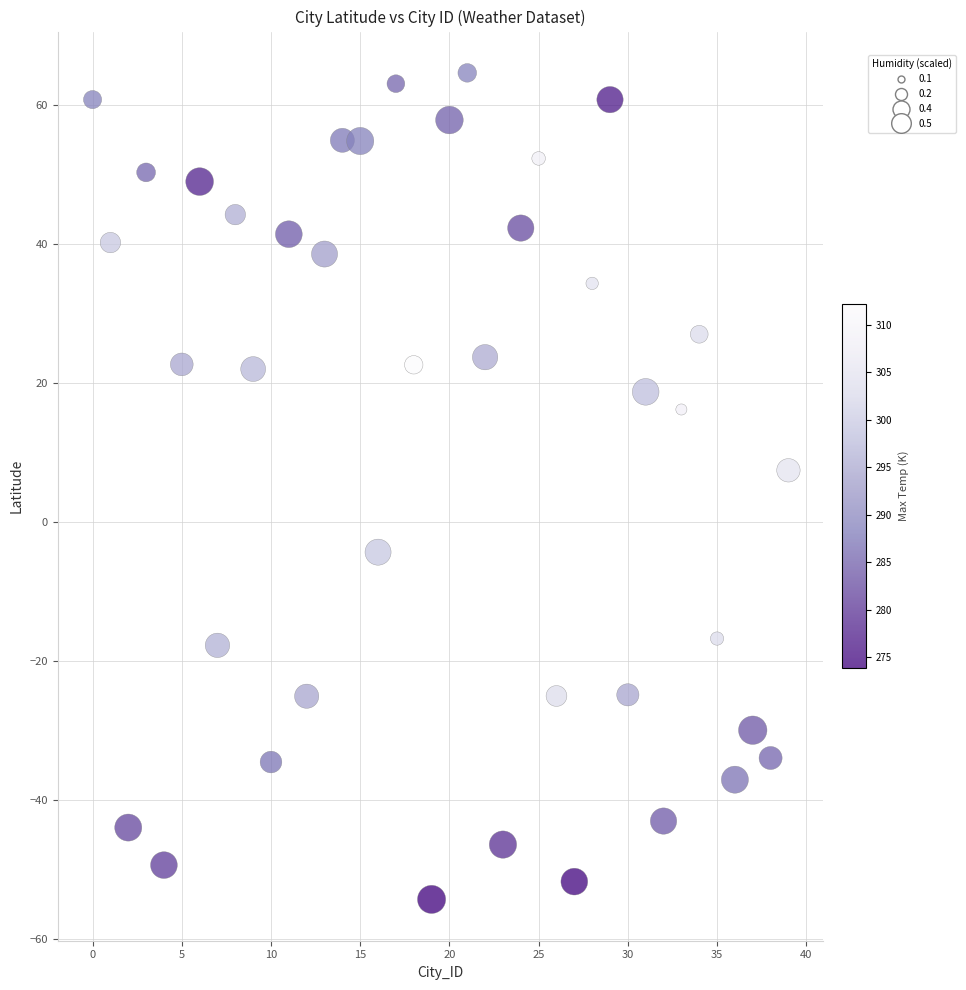

What is the range of Y values (max minus min)?

118.8